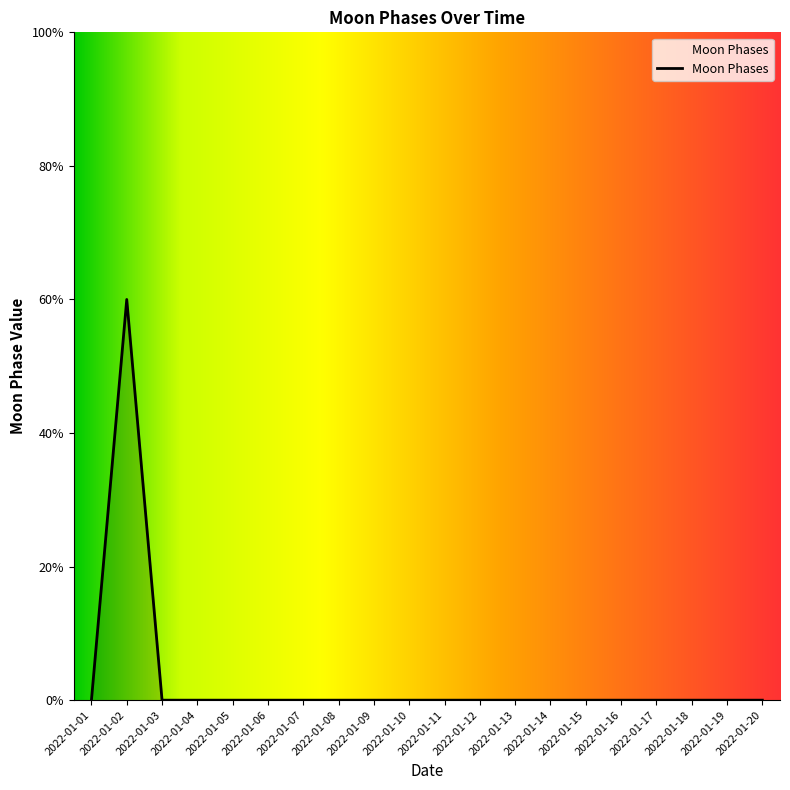

List the labels in order of value, smallest first.

2022-01-01, 2022-01-03, 2022-01-04, 2022-01-05, 2022-01-06, 2022-01-07, 2022-01-08, 2022-01-09, 2022-01-10, 2022-01-11, 2022-01-12, 2022-01-13, 2022-01-14, 2022-01-15, 2022-01-16, 2022-01-17, 2022-01-18, 2022-01-19, 2022-01-20, 2022-01-02